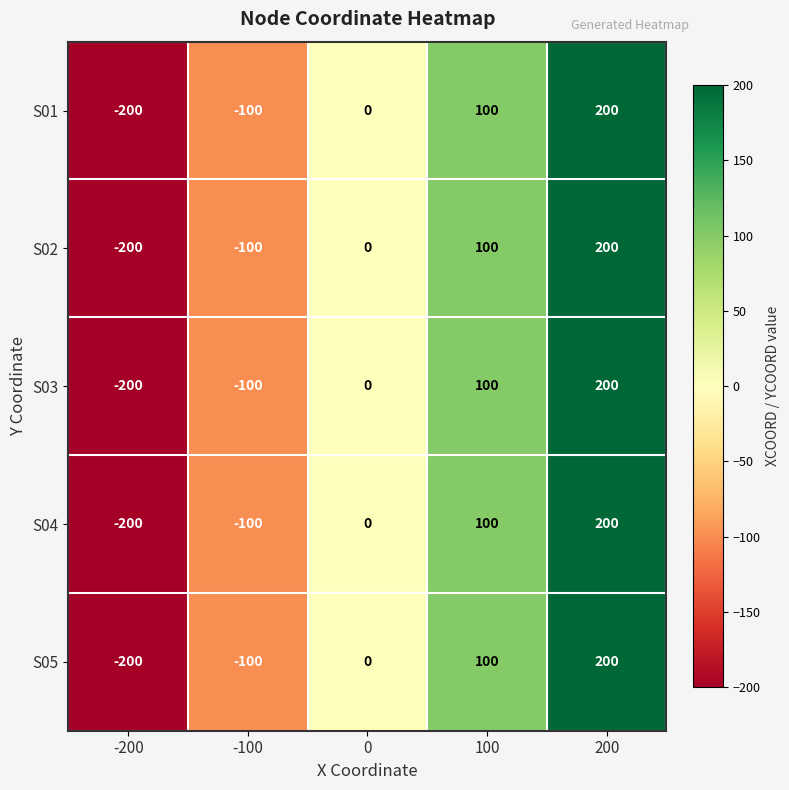

Which category has the highest value across all series?

200